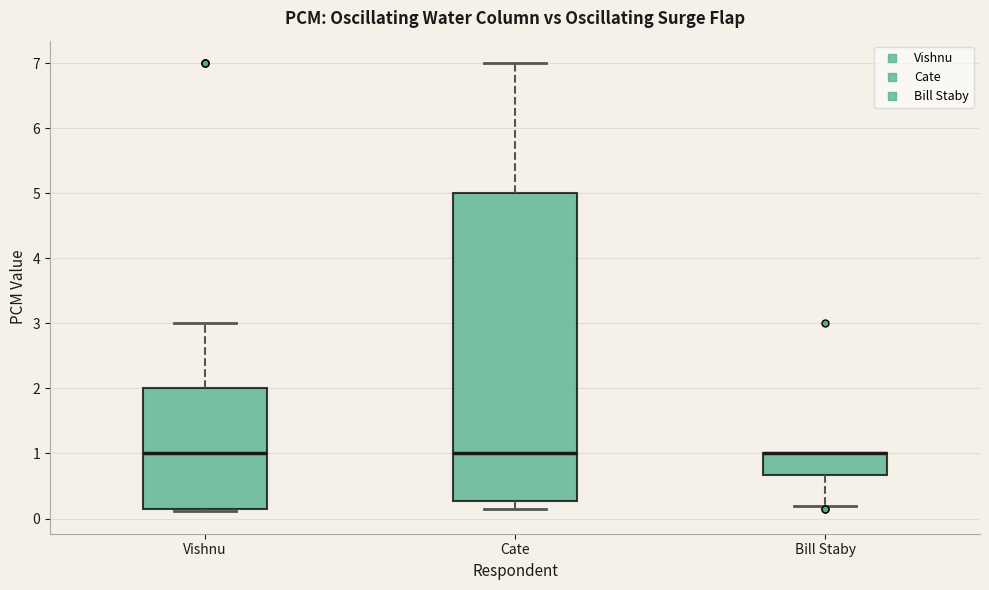

Reading left to right, transcribe this box plot: for each box, give where its median line is, the range the box spans, and where its two whiskers end, as read against the y-axis. The values are not printed on the chart, so give them approximately, as read against the axis.

Vishnu: median 1.0, box 0.1 to 2.0, whiskers 0.1 (just below the box's lower edge) to 3.0
Cate: median 1.0, box 0.3 to 5.0, whiskers 0.1 to 7.0
Bill Staby: median 1.0 (drawn on the box's upper edge), box 0.7 to 1.0, whiskers 0.2 to 1.0